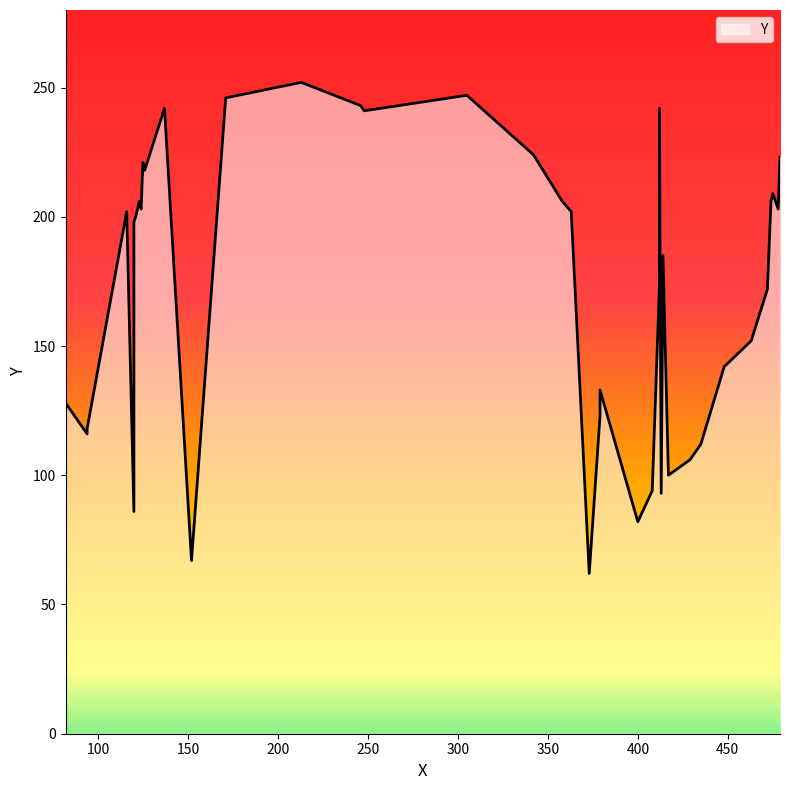

At which label does the data first exceed 200?

116